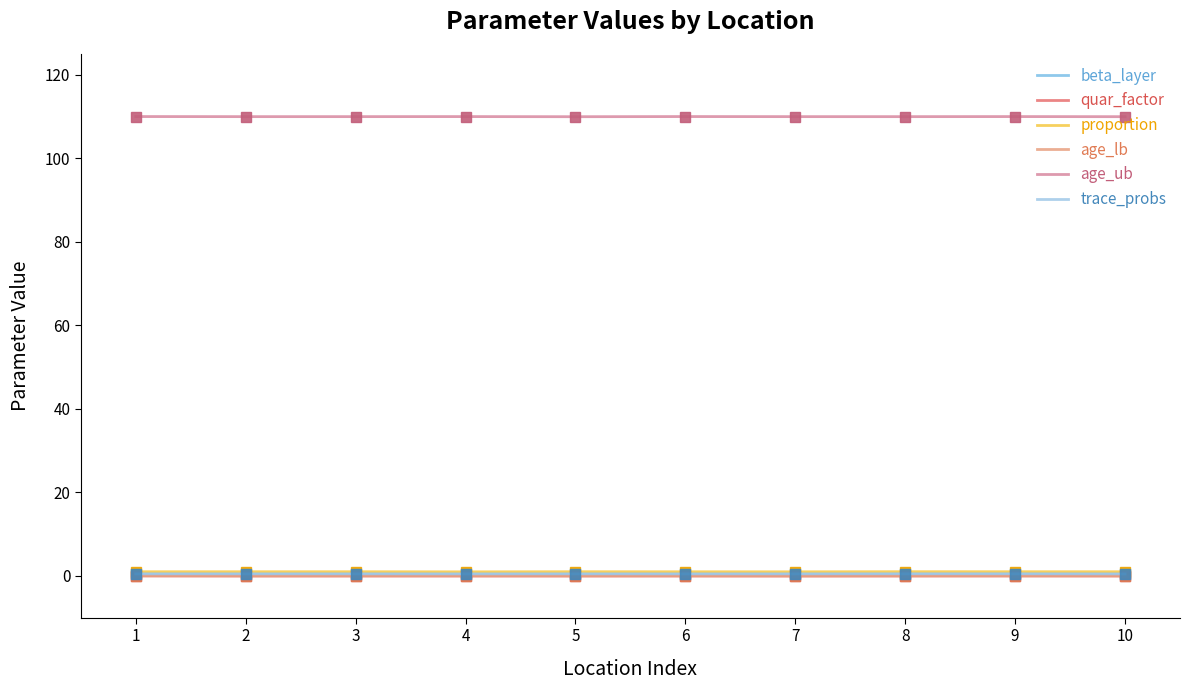

How many categories are shown in the chart?

10